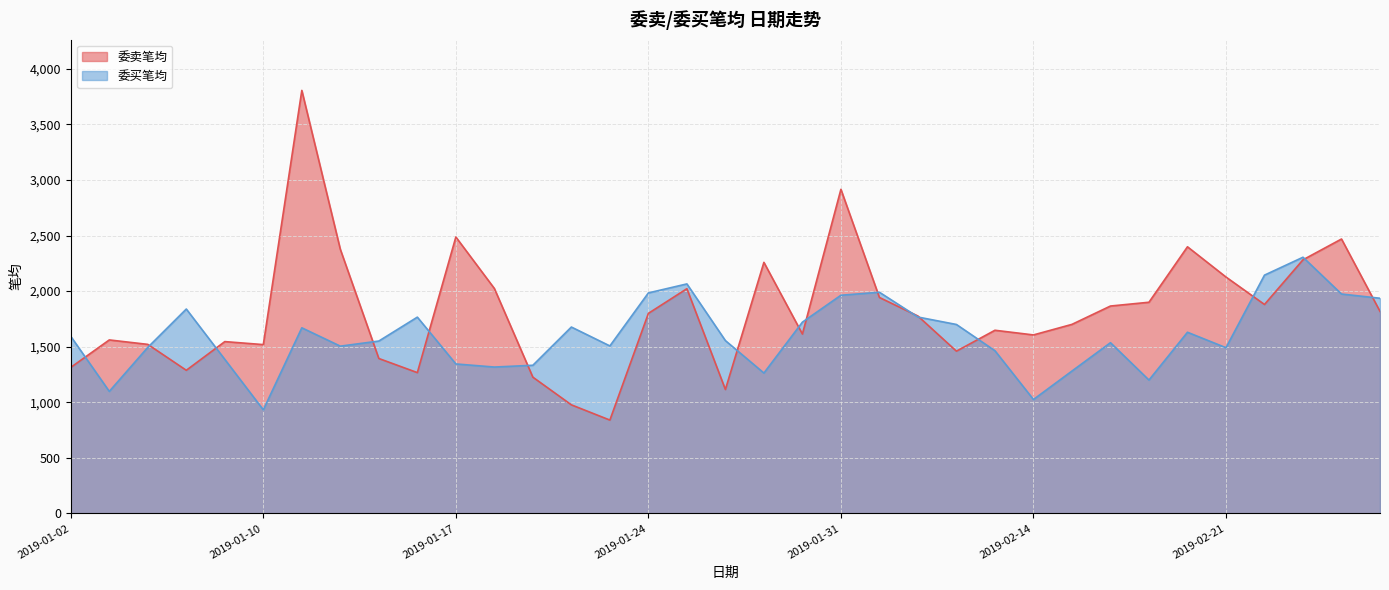

Where does the 委买笔均 series first go above 1555?

2019-01-02